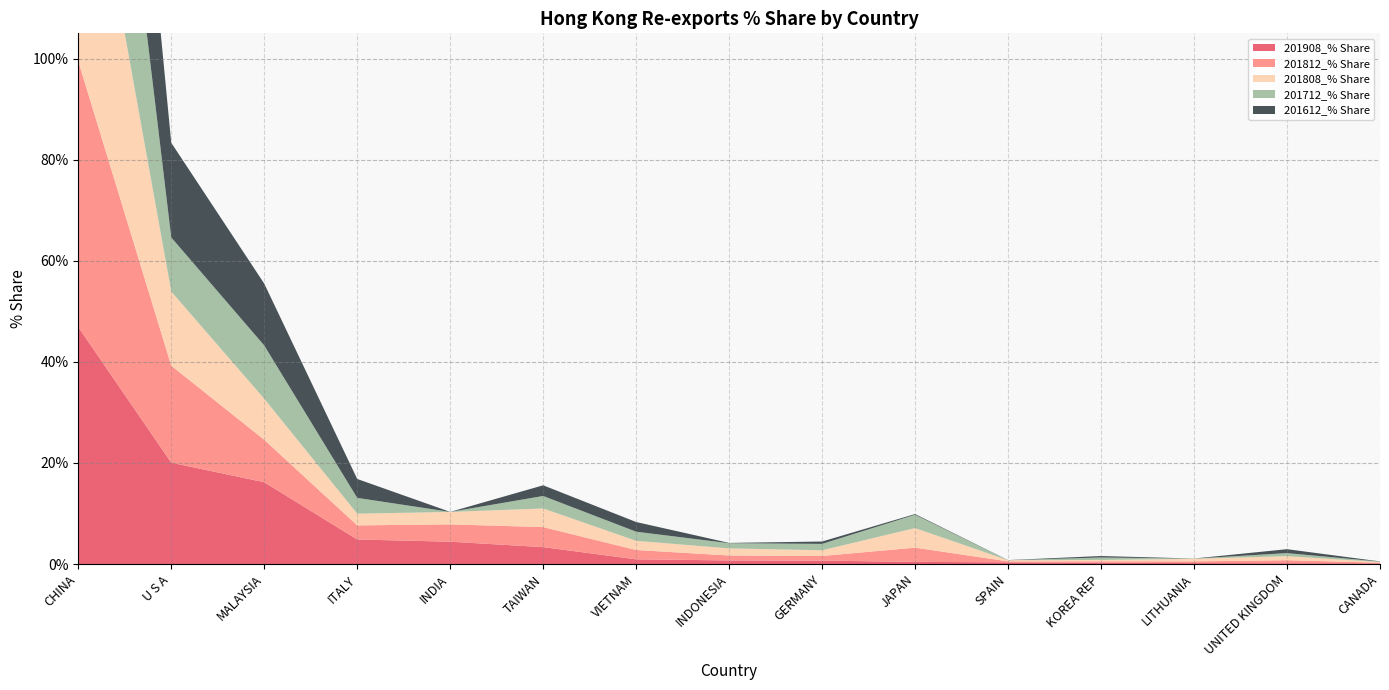

Reading left to right, list all the values displayed in this chart.

201908_% Share: 46.9	20.1	16.2	4.9	4.4	3.3	0.9	0.7	0.7	0.4	0.3	0.3	0.2	0.2	0.1
201812_% Share: 52.6	19.2	8.4	2.8	3.4	4.0	1.8	1.0	0.9	2.8	0.2	0.3	0.3	0.6	0.1
201808_% Share: 56.5	14.7	8.1	2.3	2.5	3.7	1.8	1.4	1.1	3.9	0.2	0.3	0.5	0.8	0.1
201712_% Share: 62.0	10.7	10.5	3.1	0.0	2.5	1.8	1.0	1.3	2.6	0.0	0.5	0.0	0.6	0.1
201612_% Share: 57.0	18.7	12.2	3.7	0.0	2.1	1.9	0.1	0.5	0.1	0.0	0.3	0.0	0.8	0.0